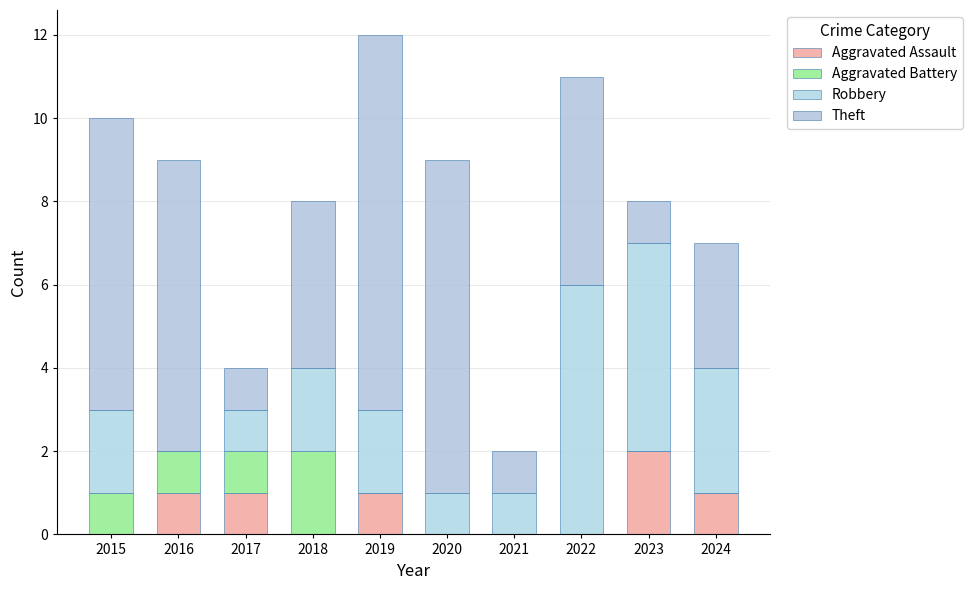

Count the number of categories in the chart.

10